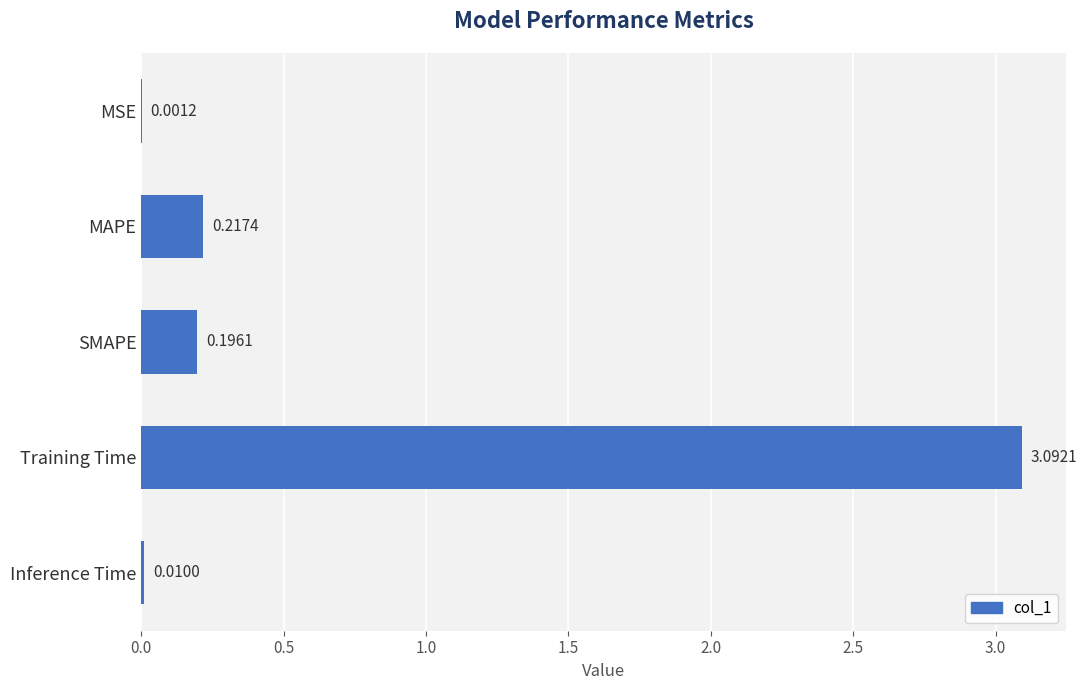

How many distinct data groups are displayed?

1